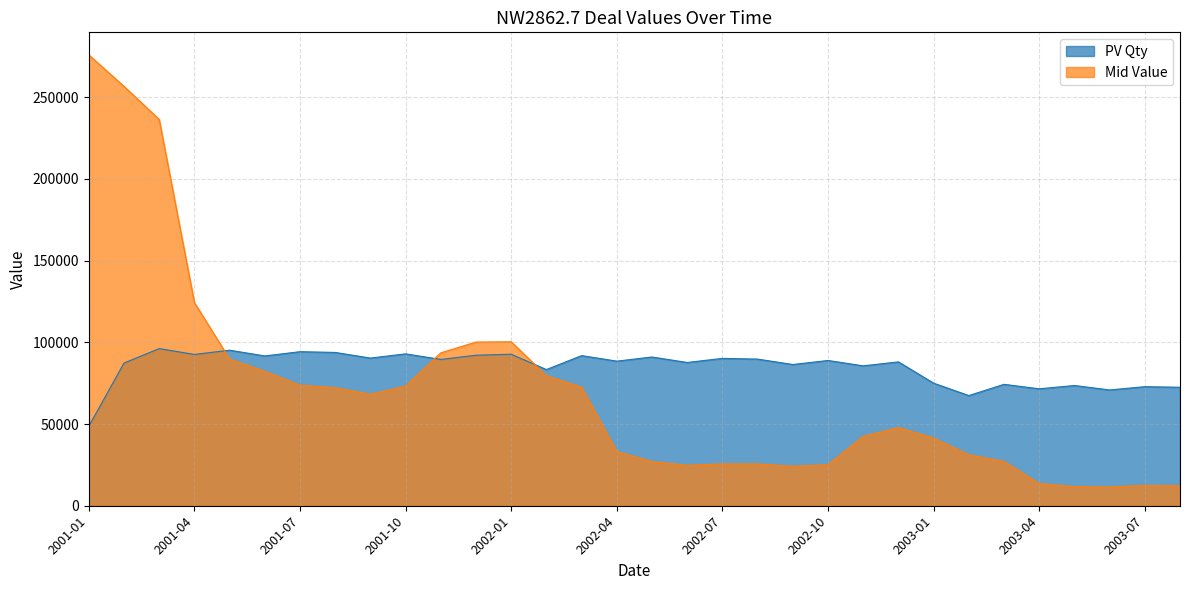

Which has a higher value, 2002-02 or 2003-04?

2002-02